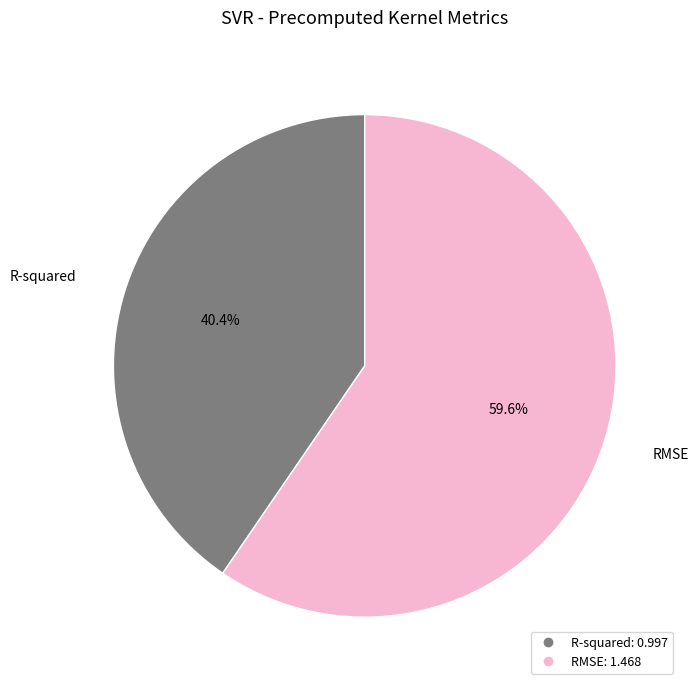

What is the ratio of the value at R-squared to the value at RMSE?

0.7